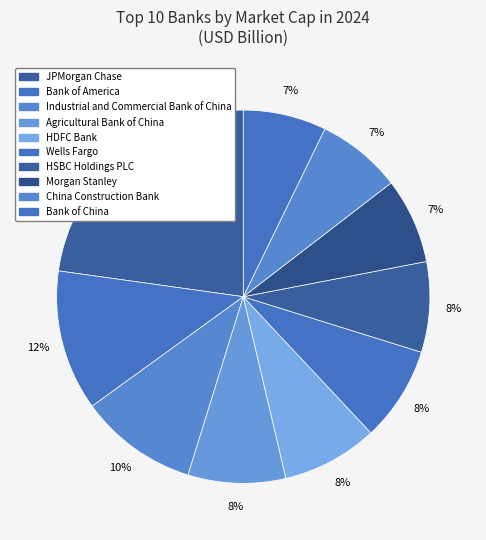

How many slices are in this pie chart?

10